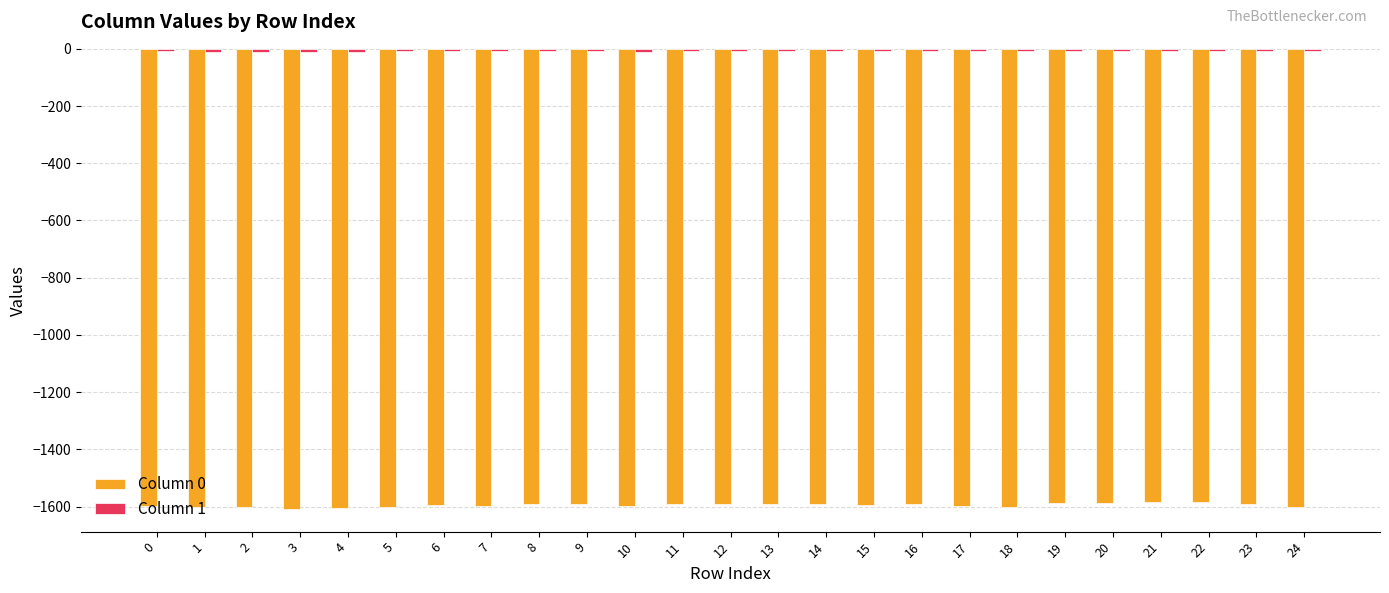

Which series has the widest spread of values?

Column 0